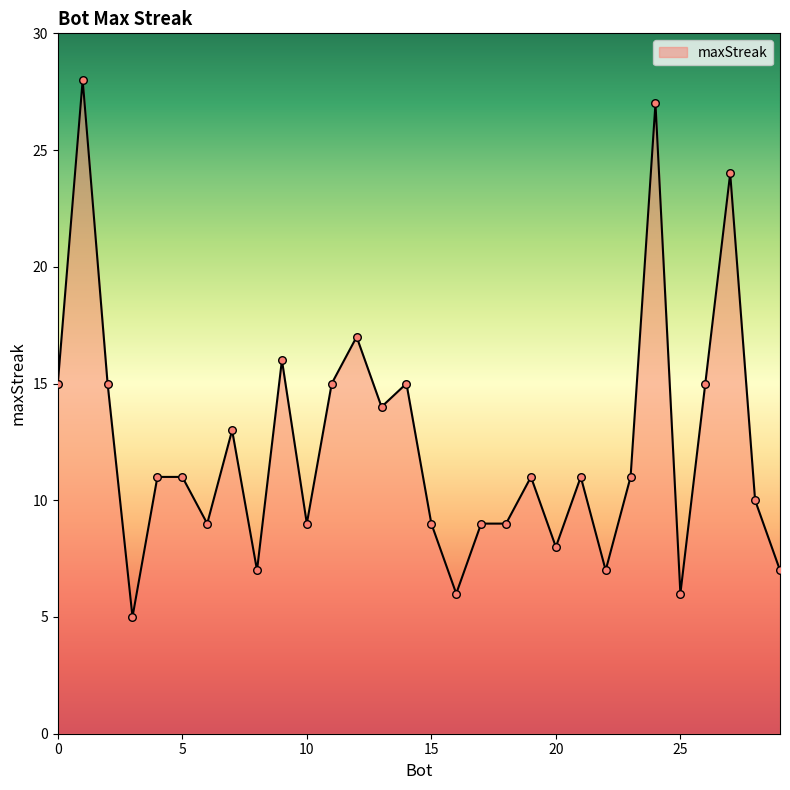

What is the difference between the maximum and minimum values?

23